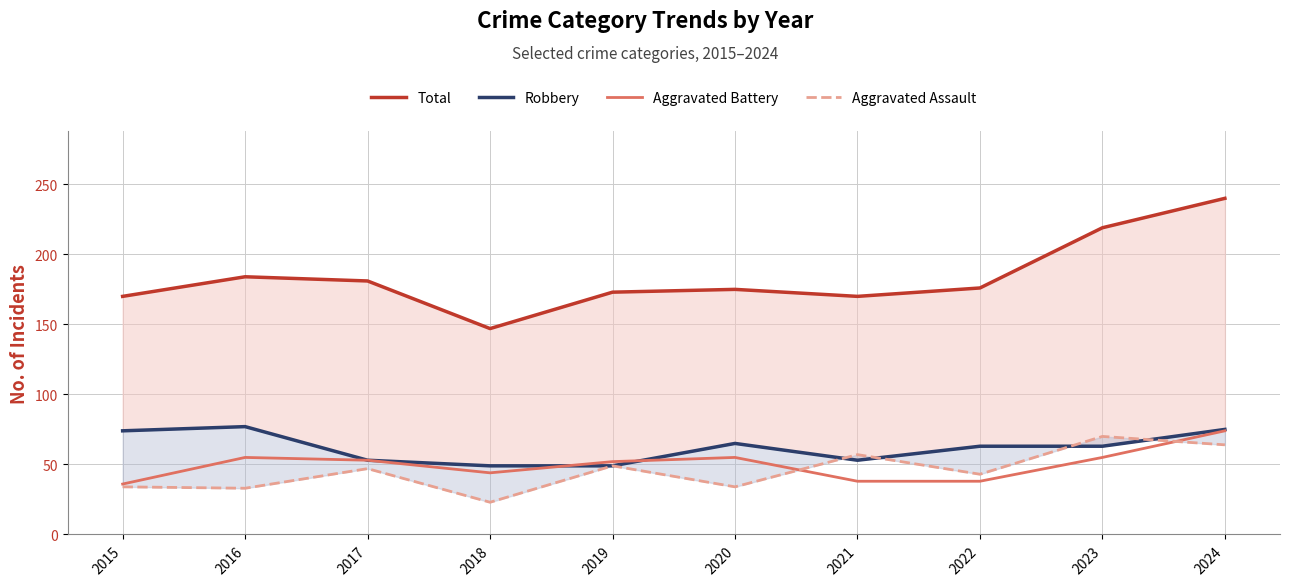

Rank the series by their maximum value, from lowest to highest.

Aggravated Assault, Aggravated Battery, Robbery, Total